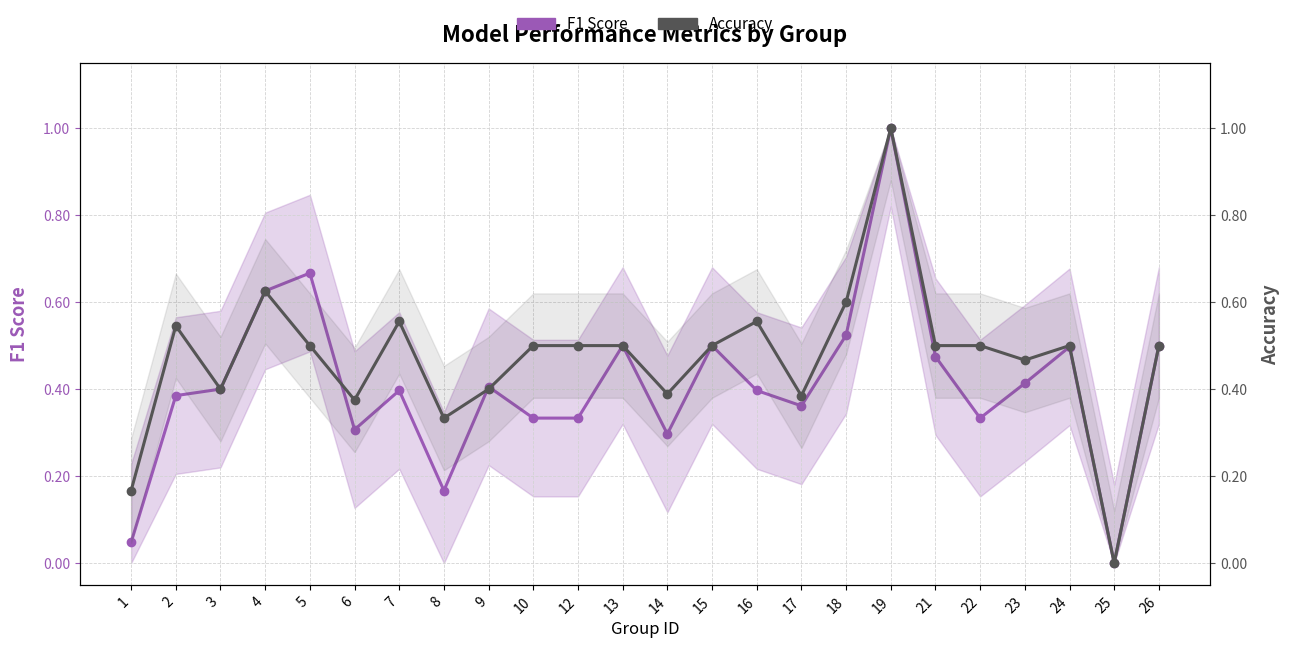

What is the difference between the maximum and second lowest values in the F1 Score series?

1.0